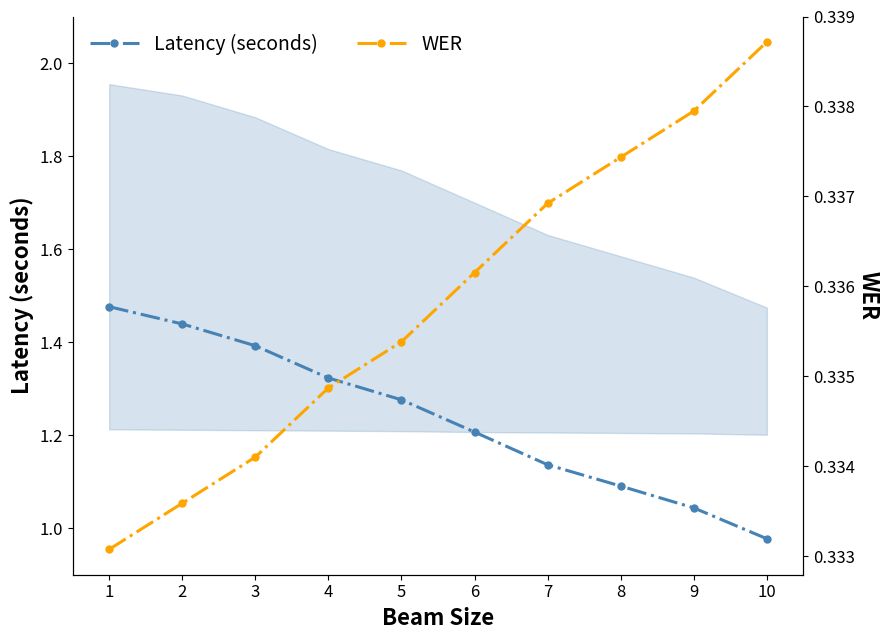

Does the chart display data point markers on the line(s)?

Yes